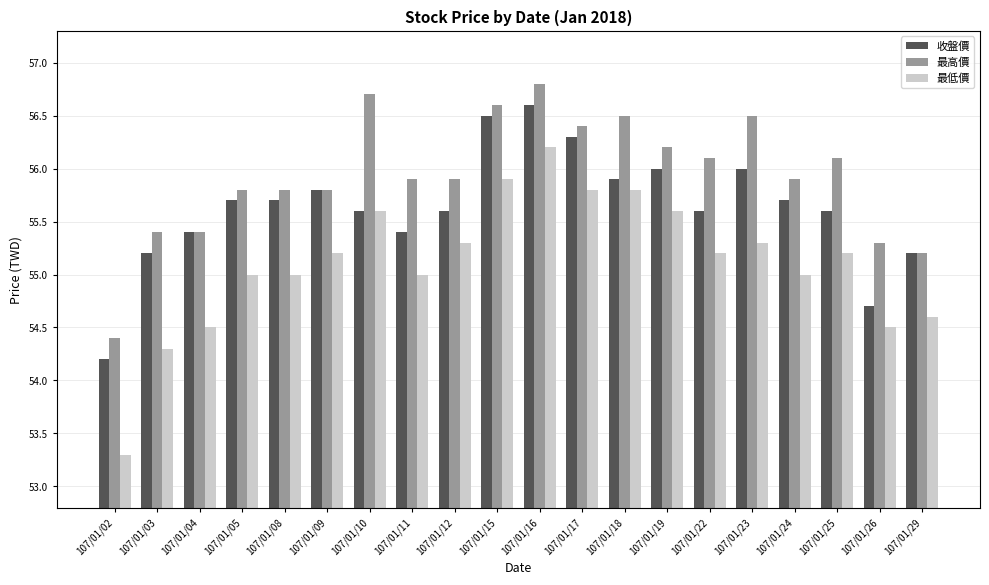

Are the bars grouped side by side (vs. stacked)?

Yes